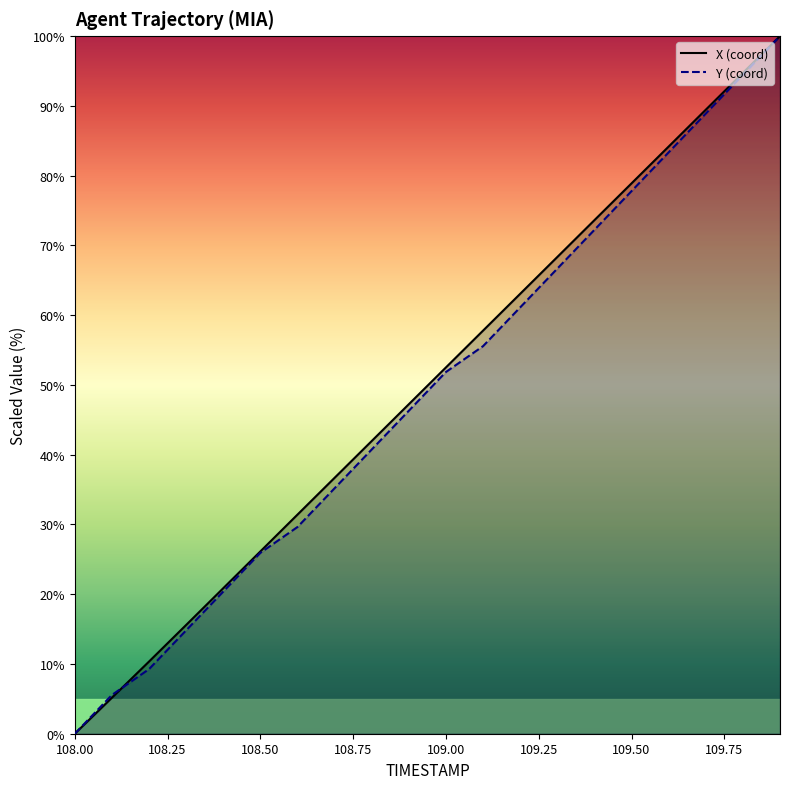

How many lines are shown in the chart?

2